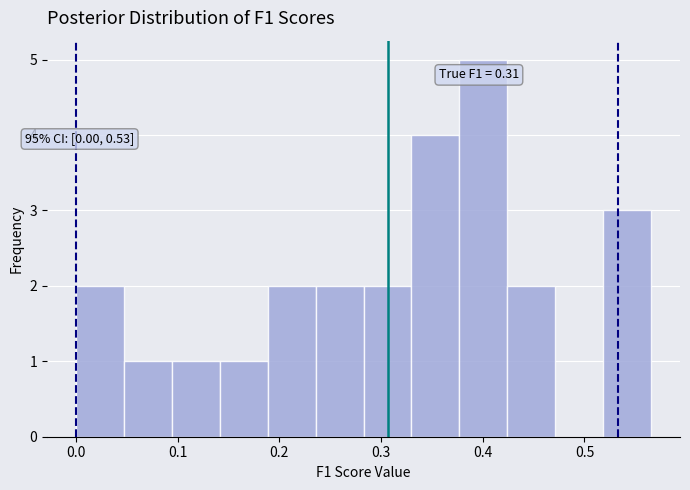

Which range on the x-axis has the tallest bar?

0.38 to 0.42